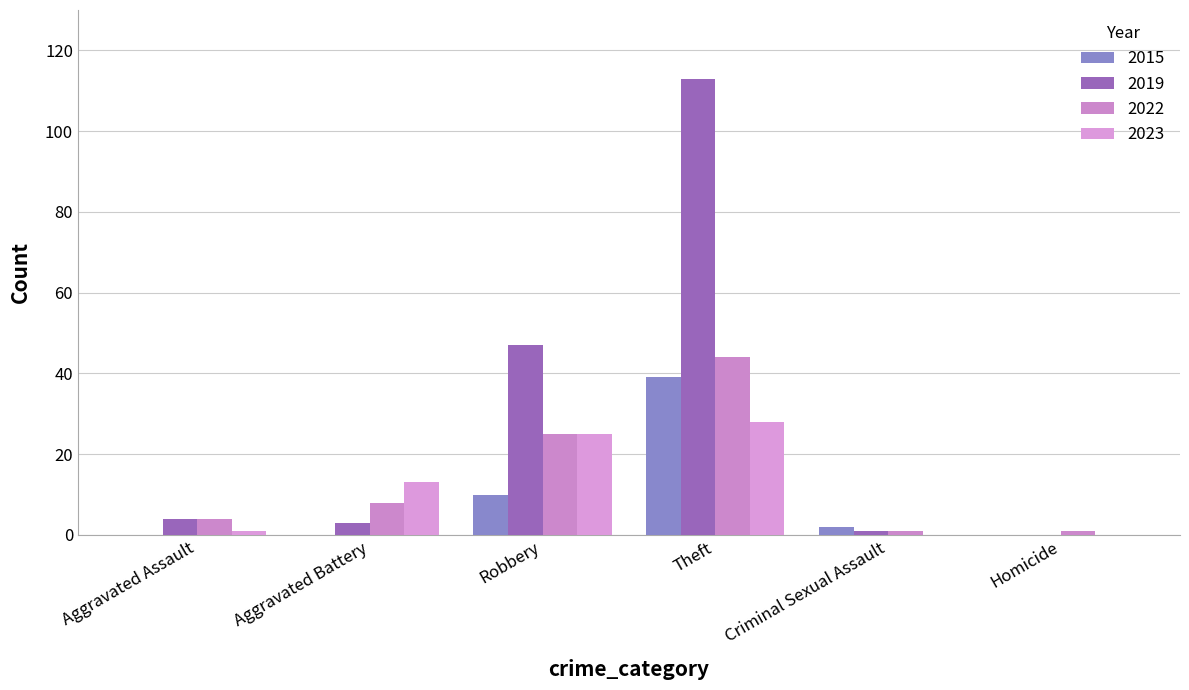

How many categories are shown in the chart?

6